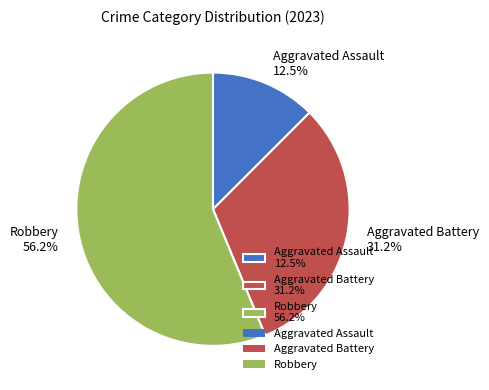

Between Robbery and Aggravated Battery, which is larger?

Robbery